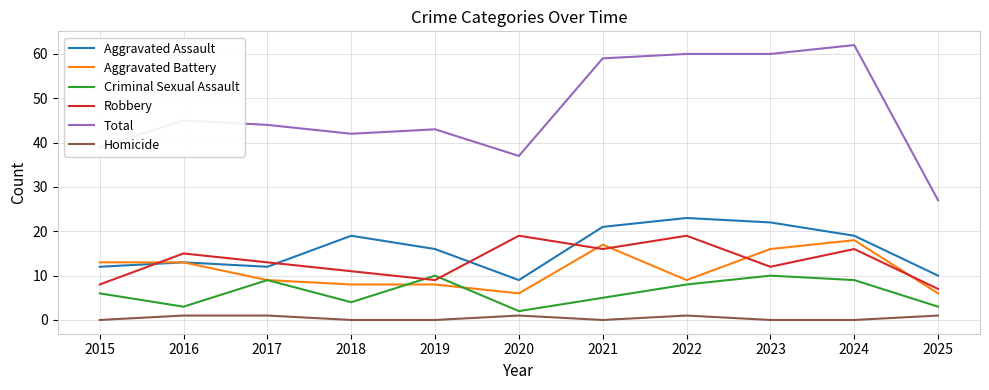

Where do Criminal Sexual Assault and Robbery first cross each other?

2018 and 2019